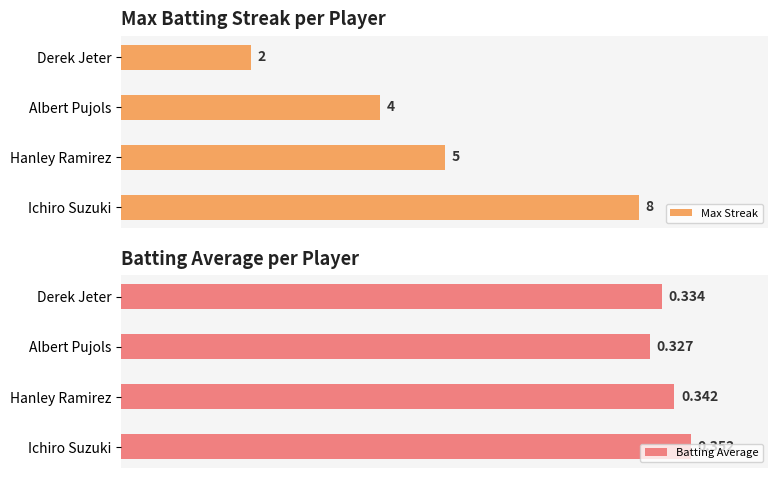

Count the number of categories in the chart.

4